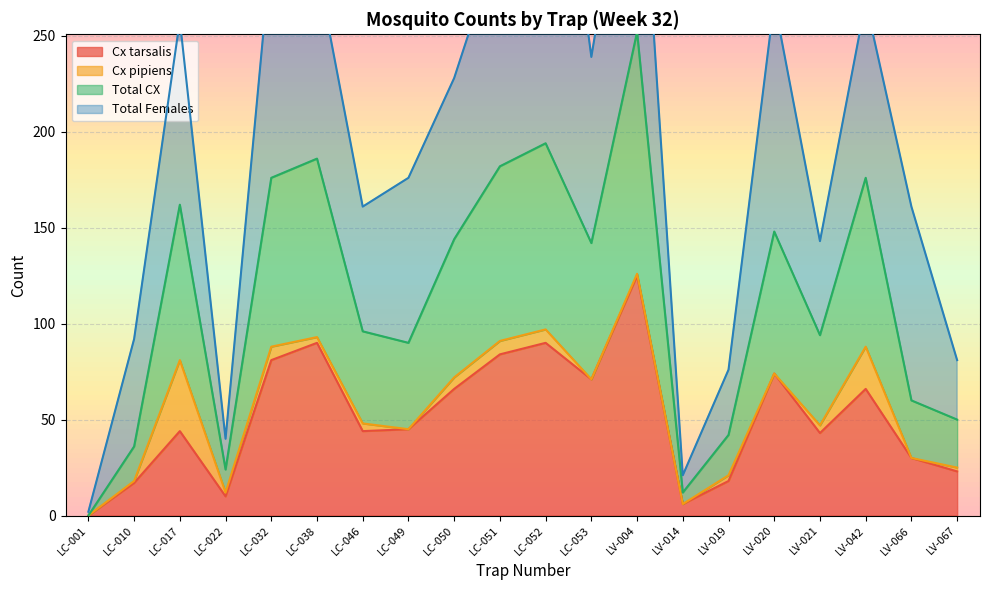

What position from the right is LV-019?

6